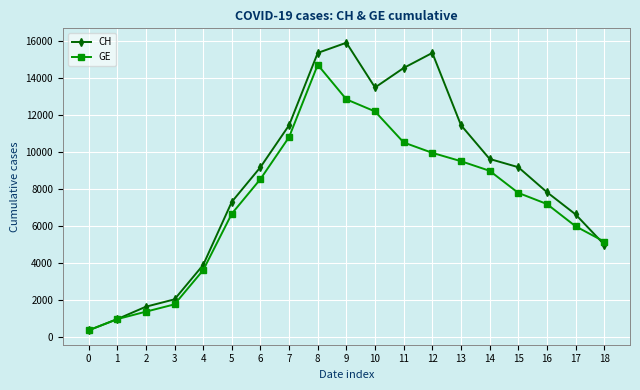

True or false: CH has more than 2 interior local peaks.

False